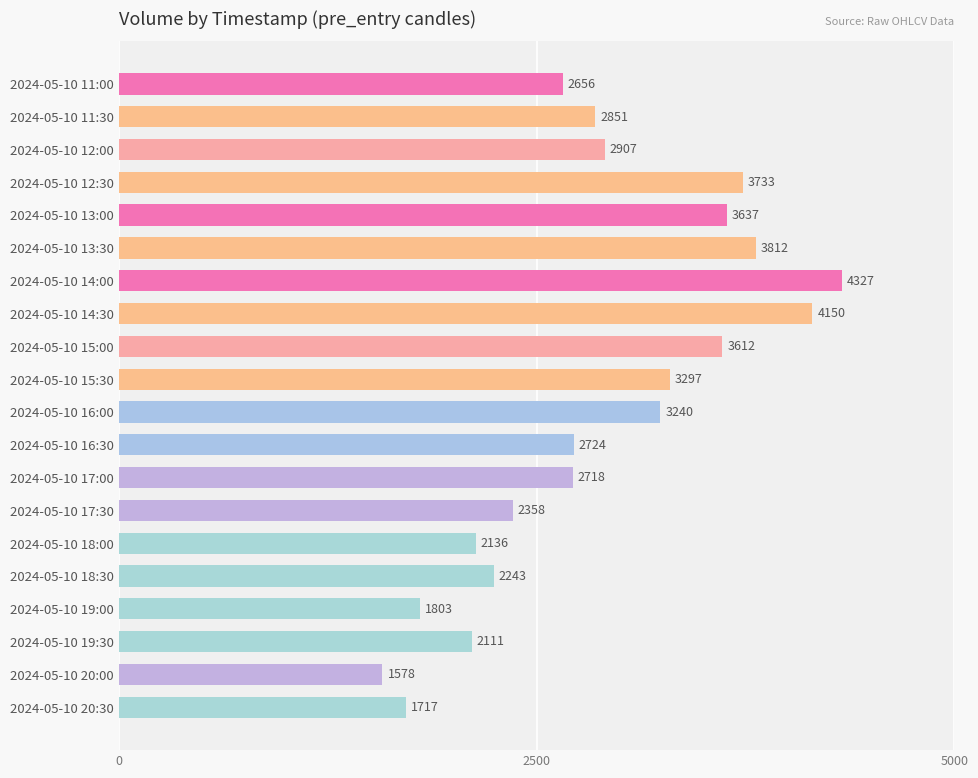

Reading top to bottom, list all the values displayed in this chart.

2656	2851	2907	3733	3637	3812	4327	4150	3612	3297	3240	2724	2718	2358	2136	2243	1803	2111	1578	1717